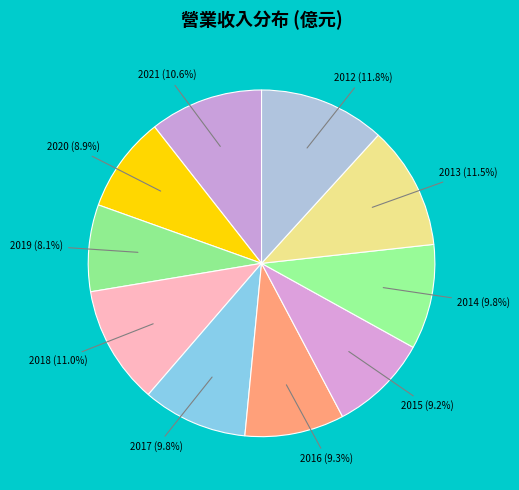

How many slices are in this pie chart?

10